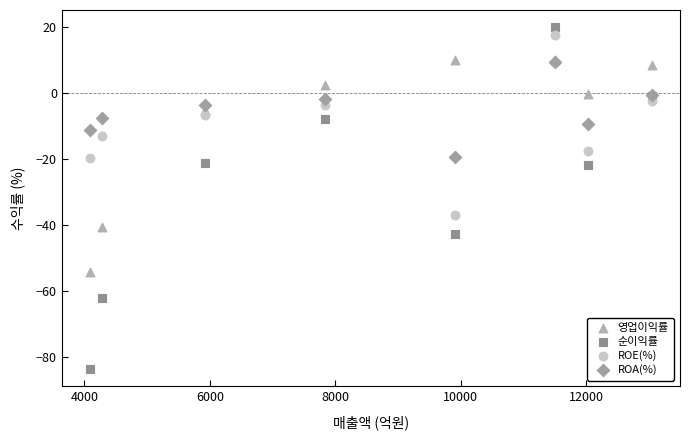

Across all series, what Y value is closest to -31?

-36.8